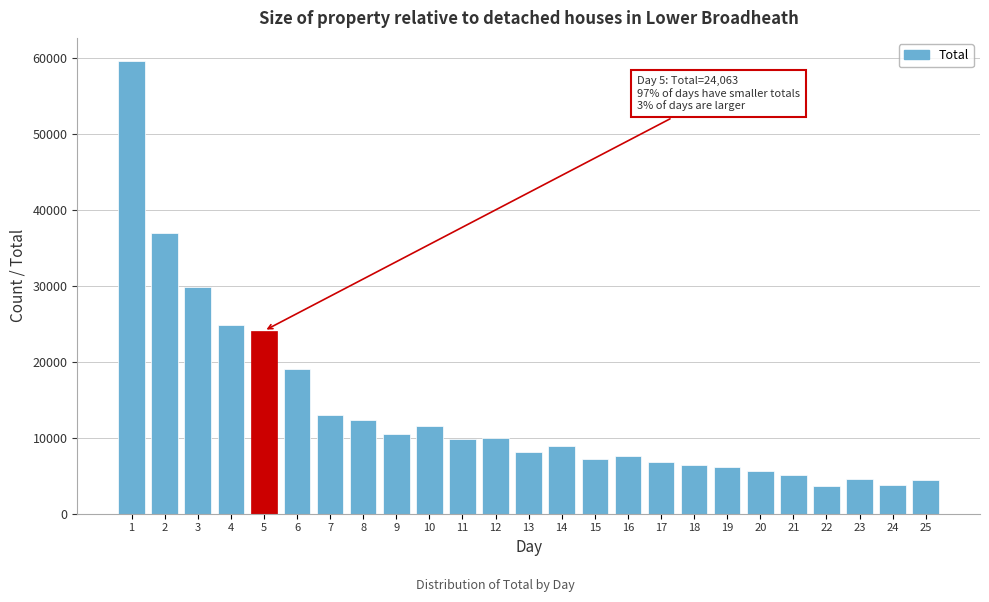

What is the change in value from 18 to 21?

-1431